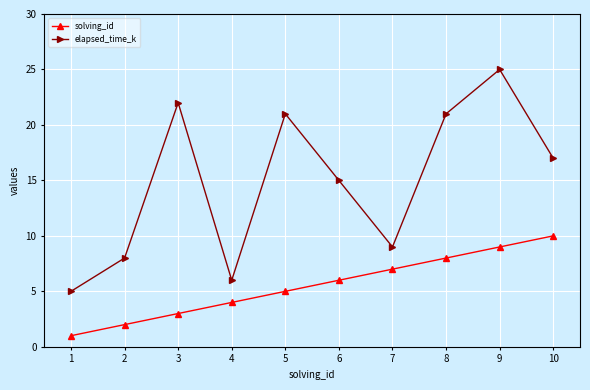

Which series changed the most between 7 and 9?

elapsed_time_k